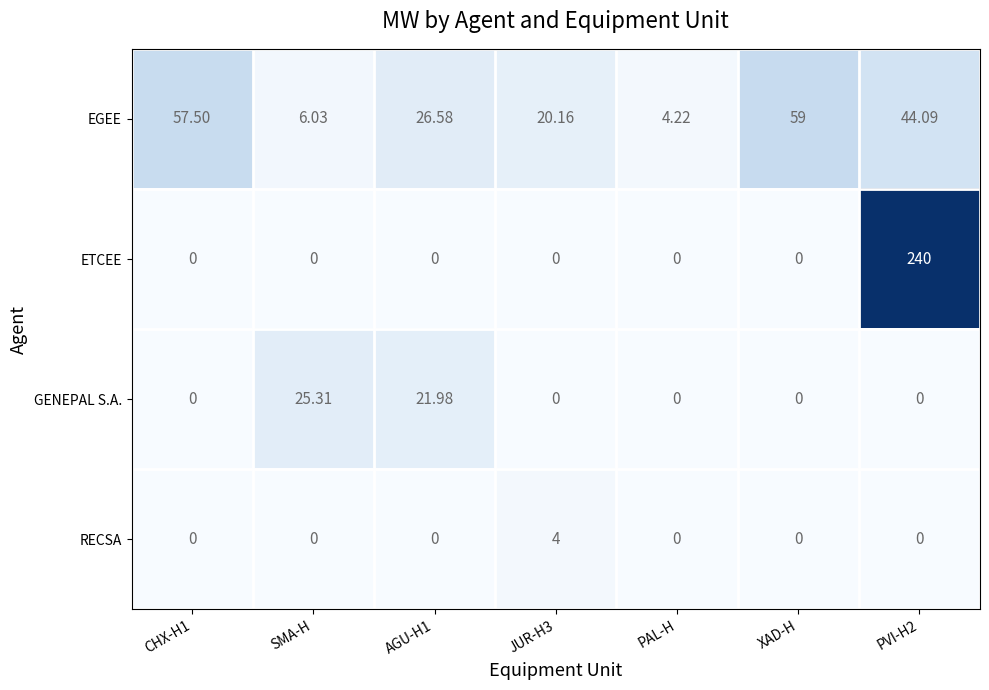

Which series has the largest total across all categories?

ETCEE